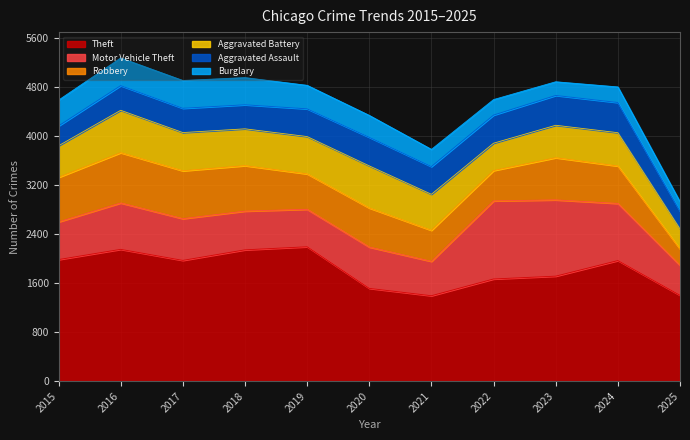

How many interior local peaks does the Aggravated Assault series have?

3